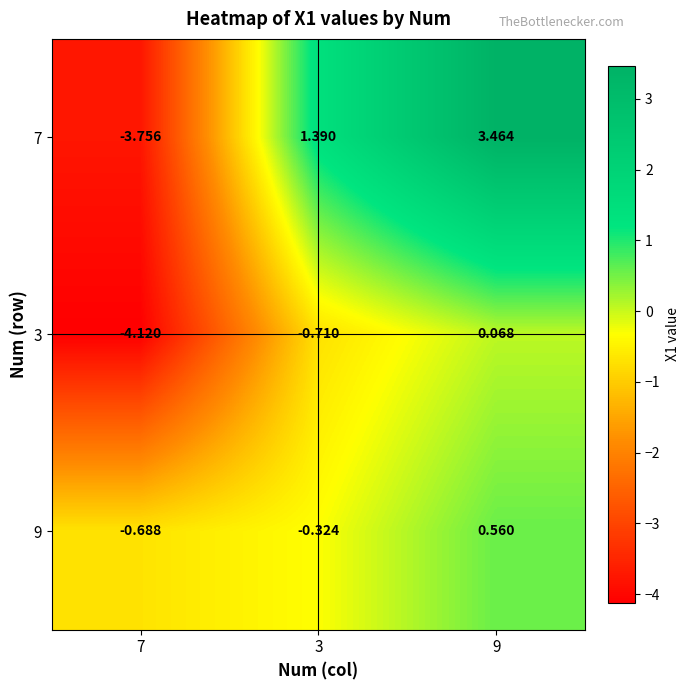

Is the value of 9 at 7 greater than the value of 3 at 9?

No